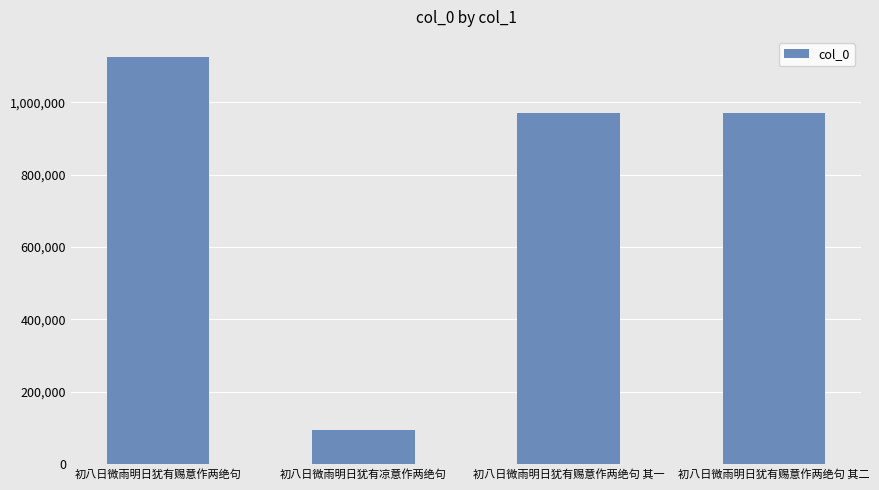

What value does the data have at 初八日微雨明日犹有赐意作两绝句?

1124000